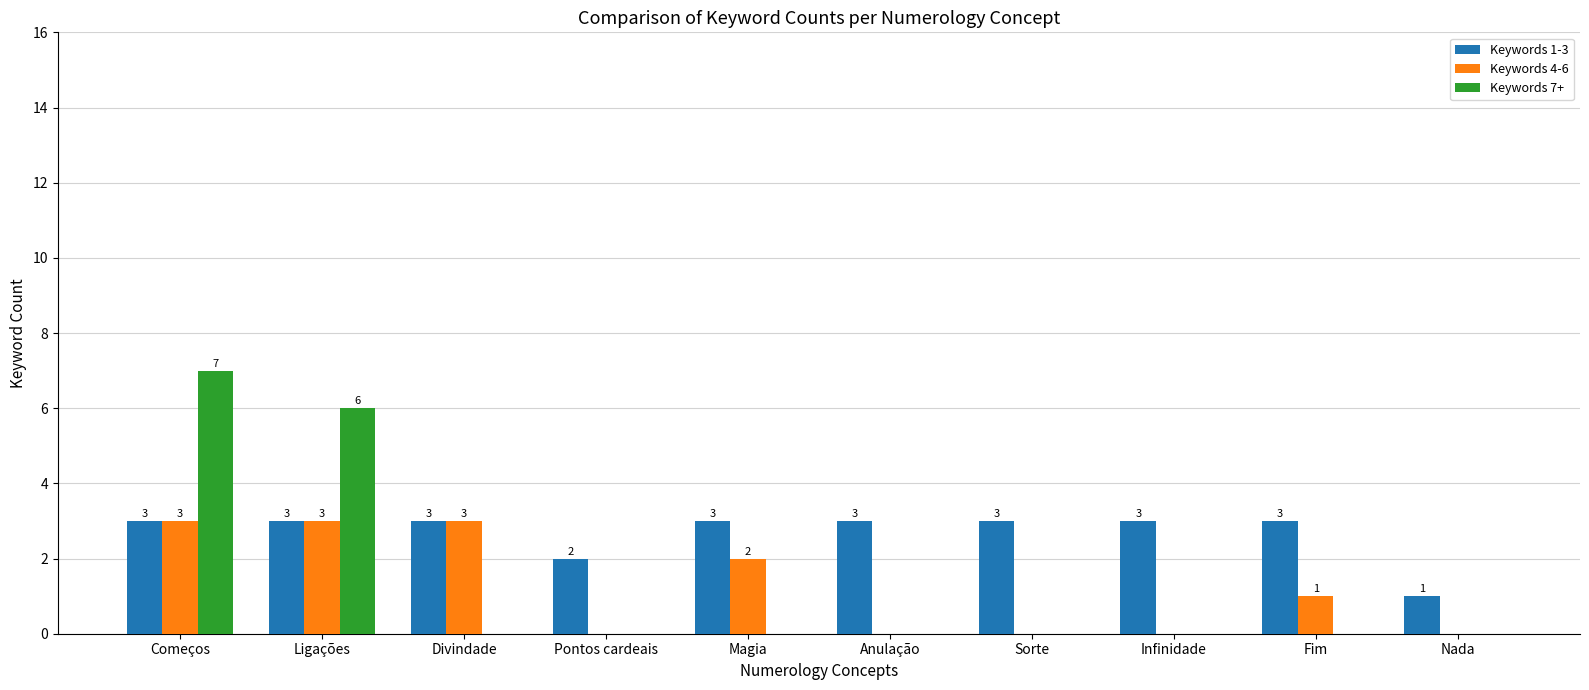

Is it true that Keywords 4-6 equals 0 at Infinidade?

True